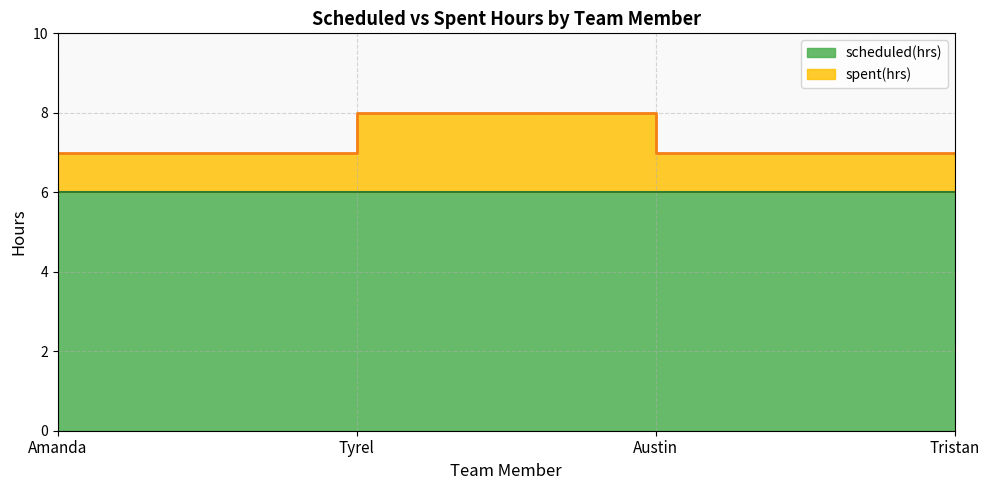

What is the greatest value displayed?

8